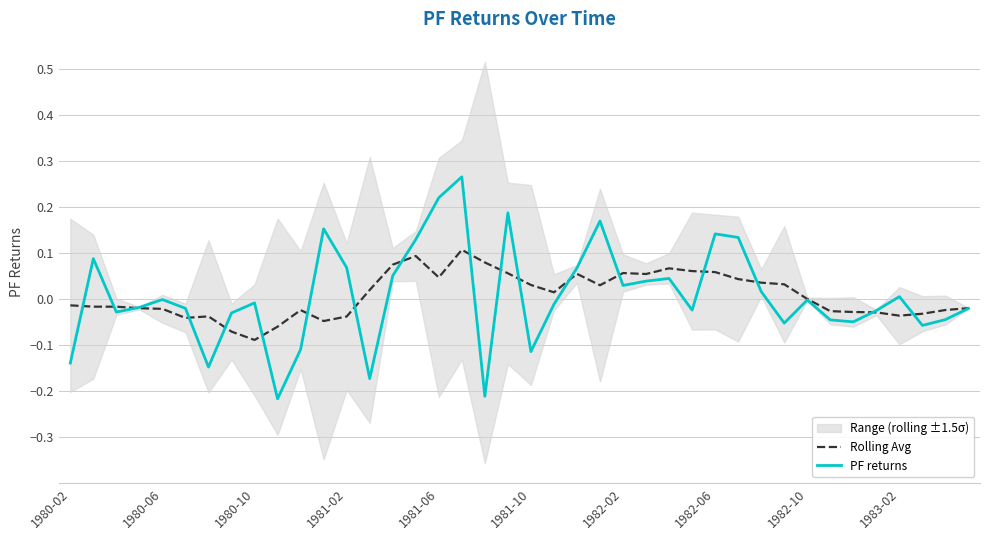

Reading right to left, what are all the values shown in this chart?

Rolling Avg: -0.0	-0.0	-0.0	-0.0	-0.0	-0.0	-0.0	0.0	0.0	0.0	0.0	0.1	0.1	0.1	0.1	0.1	0.0	0.1	0.0	0.0	0.1	0.1	0.1	0.0	0.1	0.1	0.0	-0.0	-0.0	-0.0	-0.1	-0.1	-0.1	-0.0	-0.0	-0.0	-0.0	-0.0	-0.0	-0.0
PF returns: -0.0	-0.0	-0.1	0.0	-0.0	-0.0	-0.0	-0.0	-0.1	0.0	0.1	0.1	-0.0	0.0	0.0	0.0	0.2	0.1	-0.0	-0.1	0.2	-0.2	0.3	0.2	0.1	0.1	-0.2	0.1	0.2	-0.1	-0.2	-0.0	-0.0	-0.1	-0.0	-0.0	-0.0	-0.0	0.1	-0.1